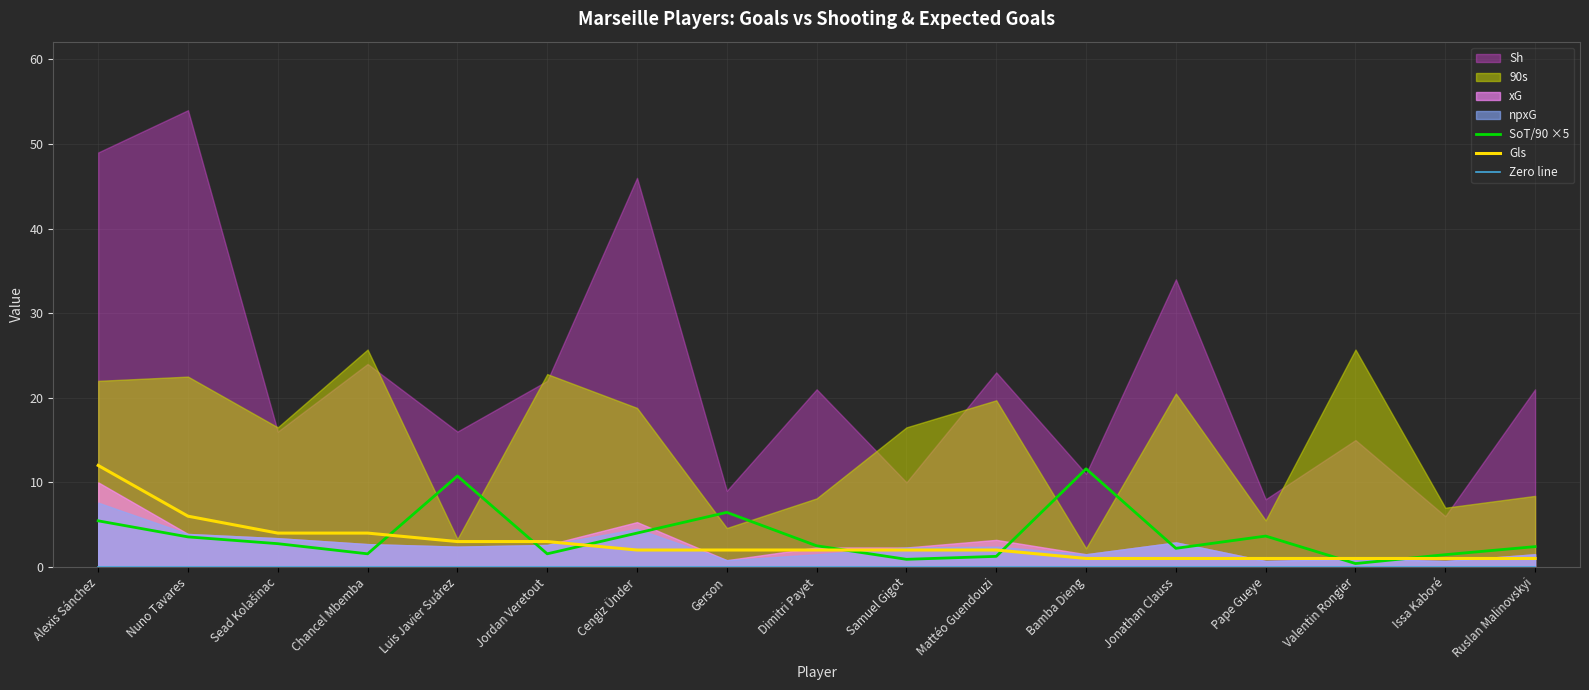

The value of Gls at Sead Kolašinac is 4.0. True or false?

True